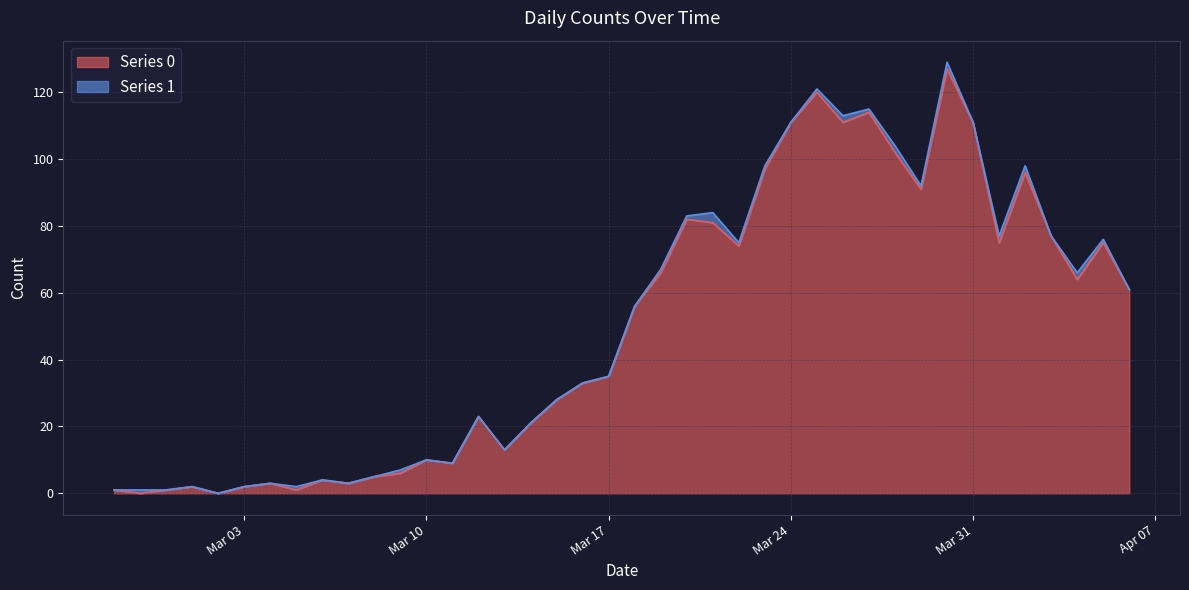

How many lines are shown in the chart?

2